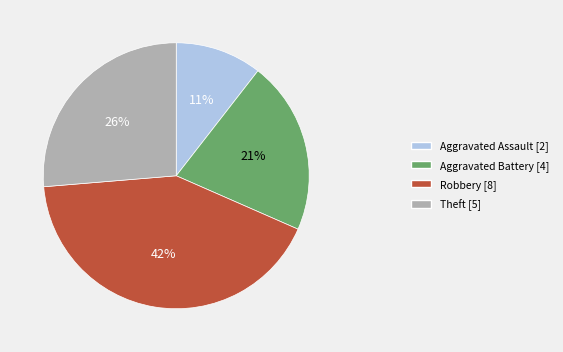

What is the smallest slice in the pie chart?

Aggravated Assault